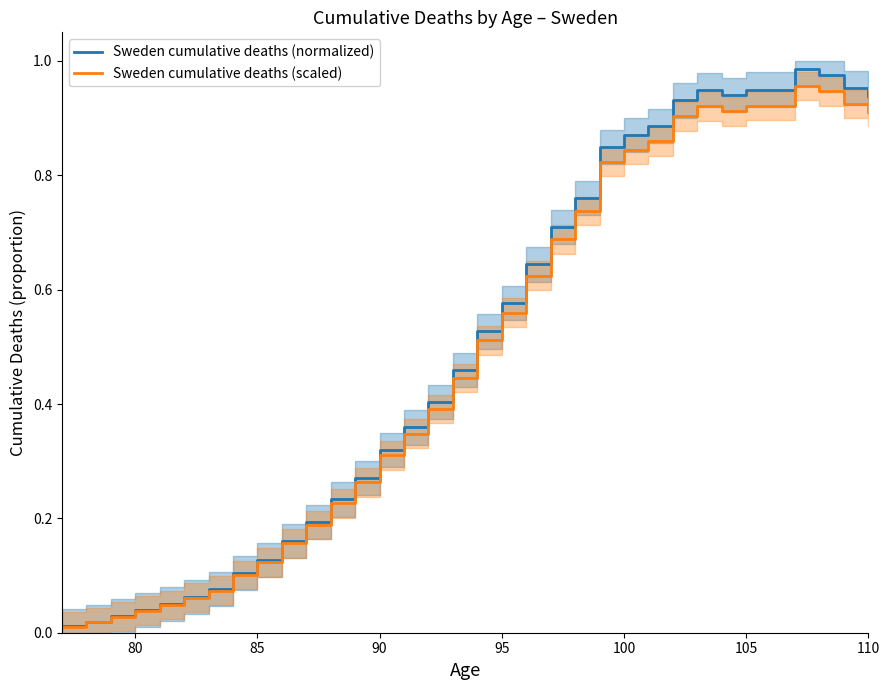

How many lines are shown in the chart?

2